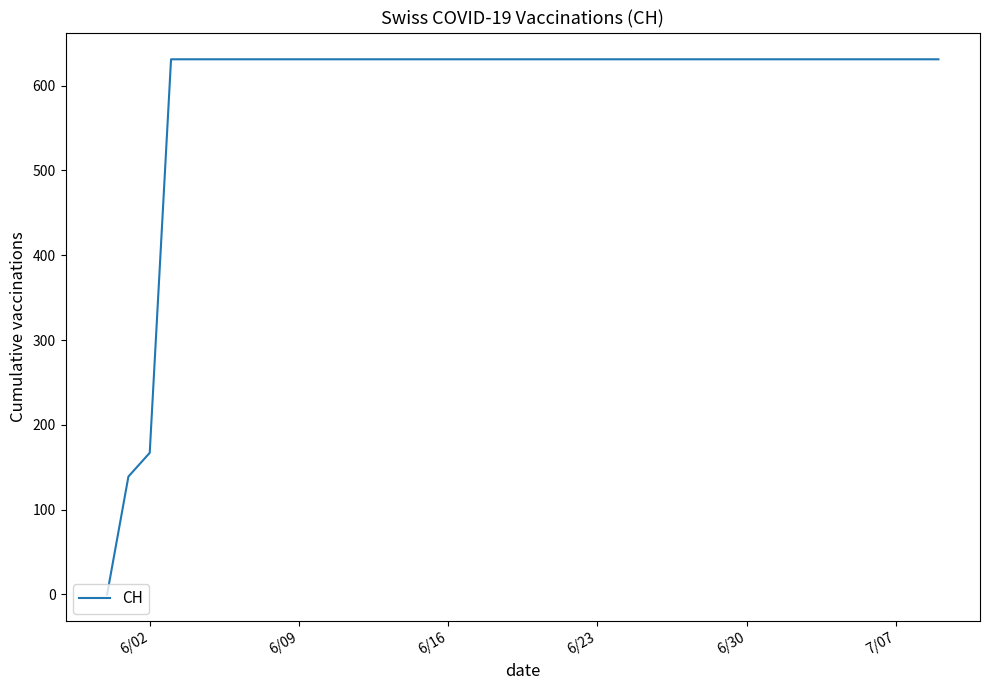

What is the difference between the maximum and minimum values?

631